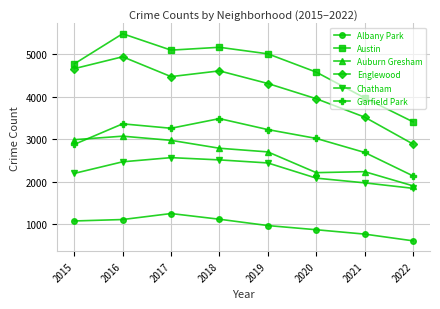

List the series in order of their peak value, lowest first.

Albany Park, Chatham, Auburn Gresham, Garfield Park, Englewood, Austin